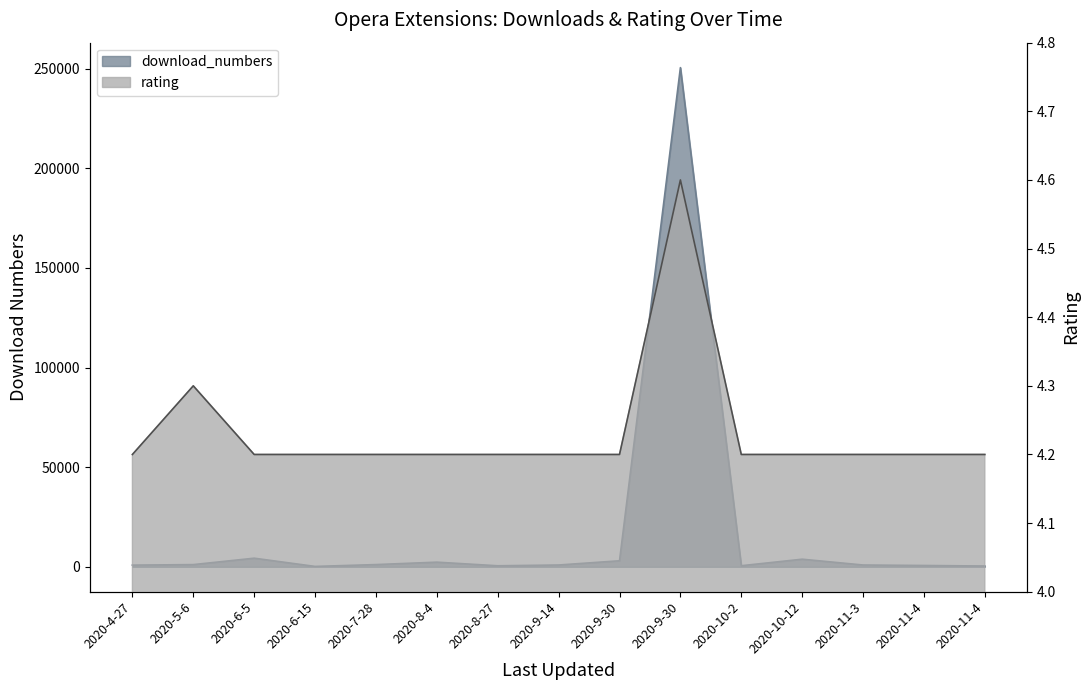

True or false: rating and download_numbers cross at least once.

False